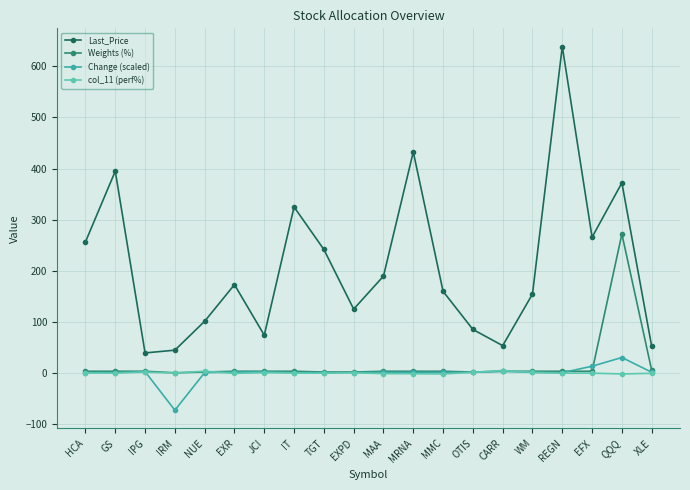

What is the label of the 10th point from the left?

EXPD